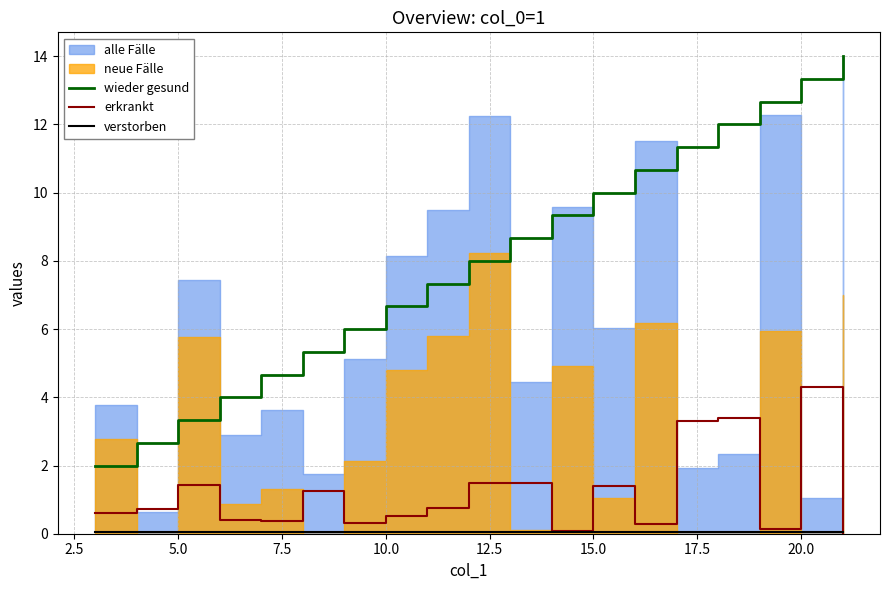

True or false: wieder gesund and erkrankt intersect in this chart.

False